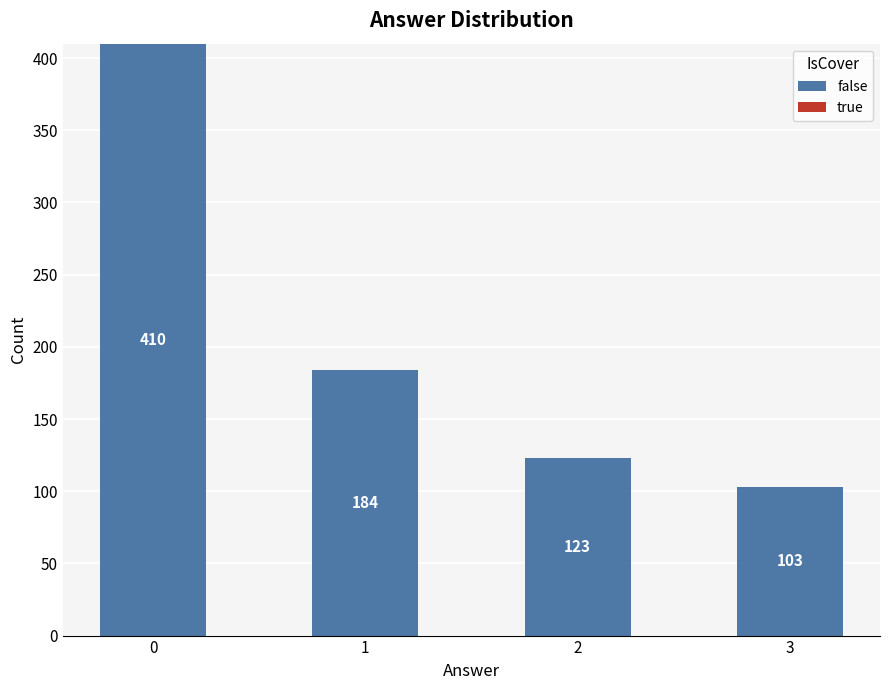

Does the chart contain any negative values?

No